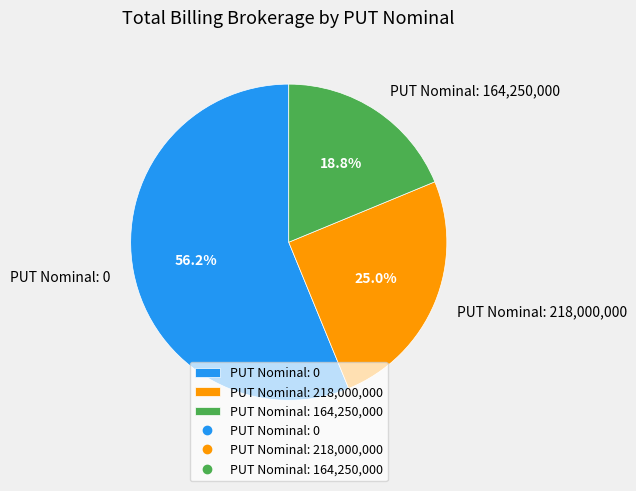

Between PUT Nominal: 164,250,000 and PUT Nominal: 218,000,000, which is larger?

PUT Nominal: 218,000,000